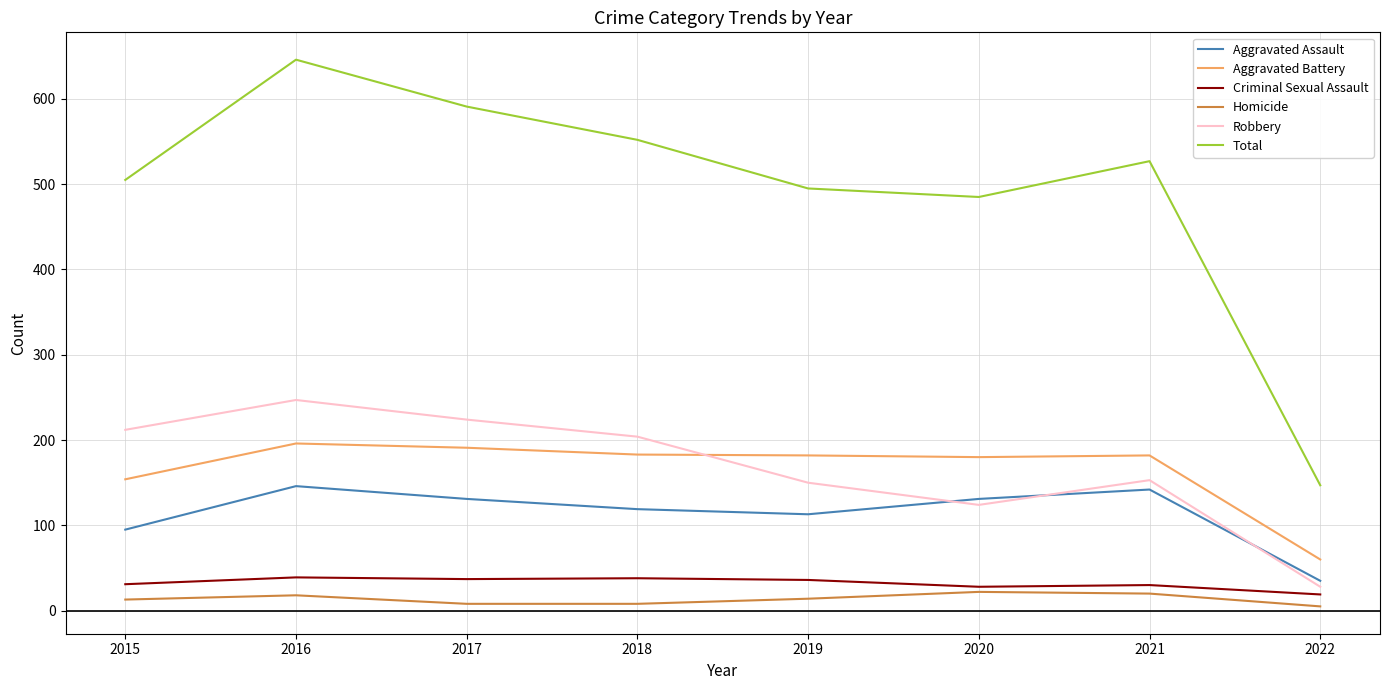

True or false: Robbery and Total intersect in this chart.

False